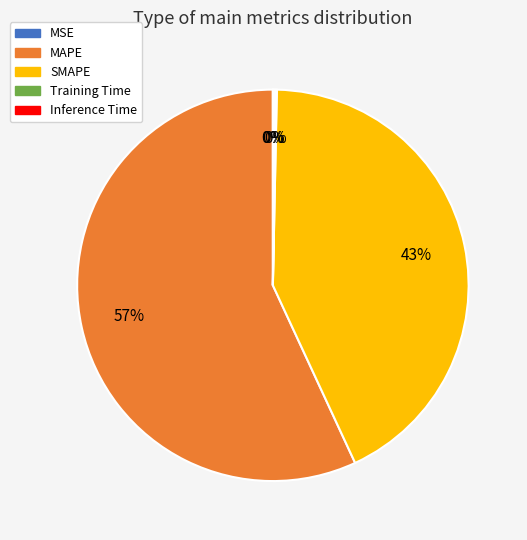

Does any single category account for the majority?

Yes